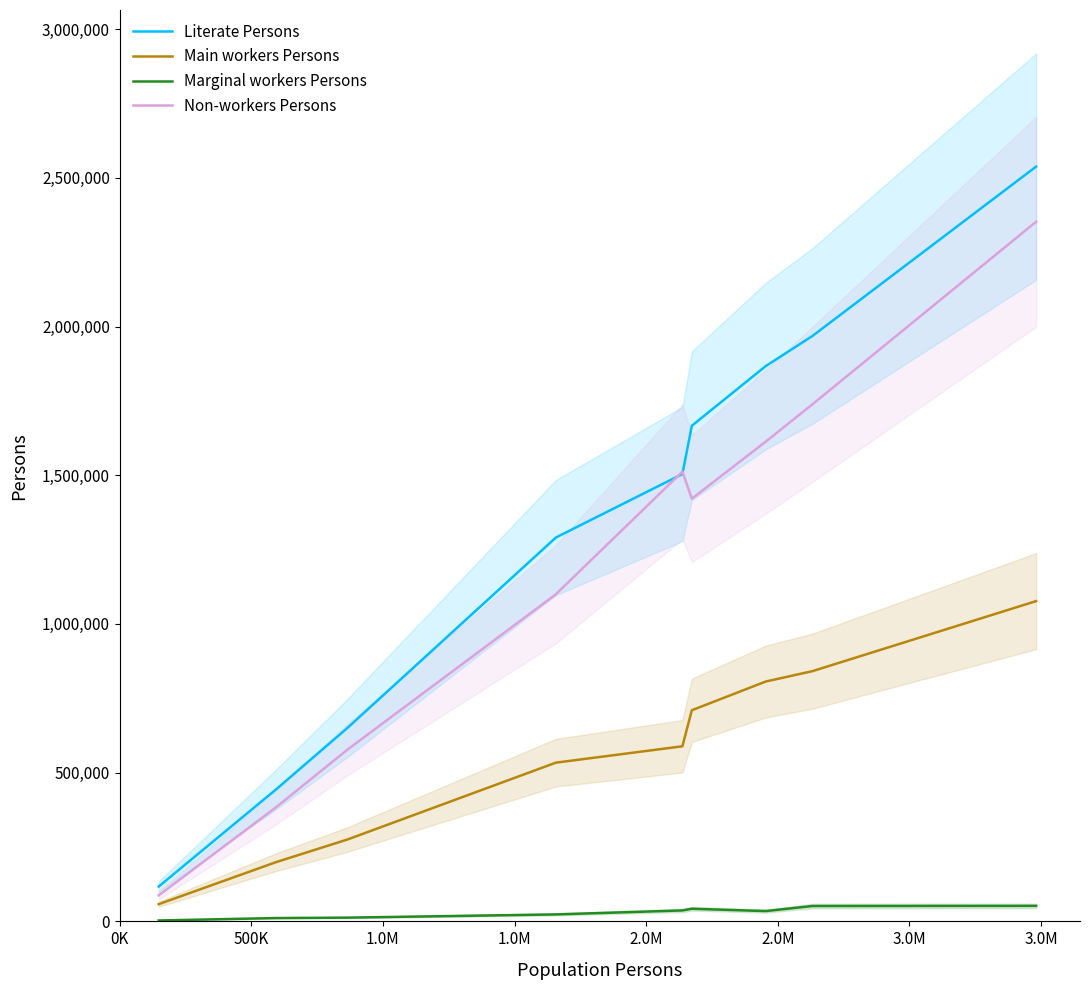

Count the number of data series in this chart.

4